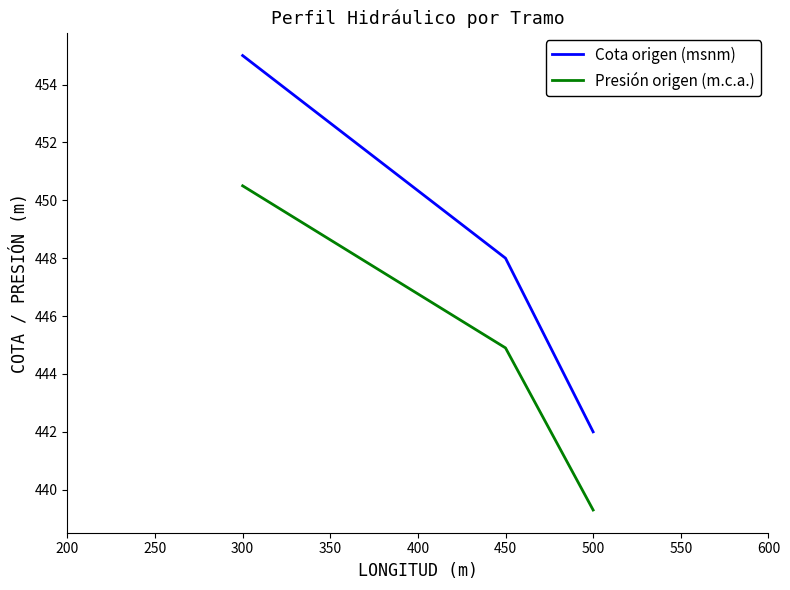

At which category does the chart reach its minimum across all series?

500